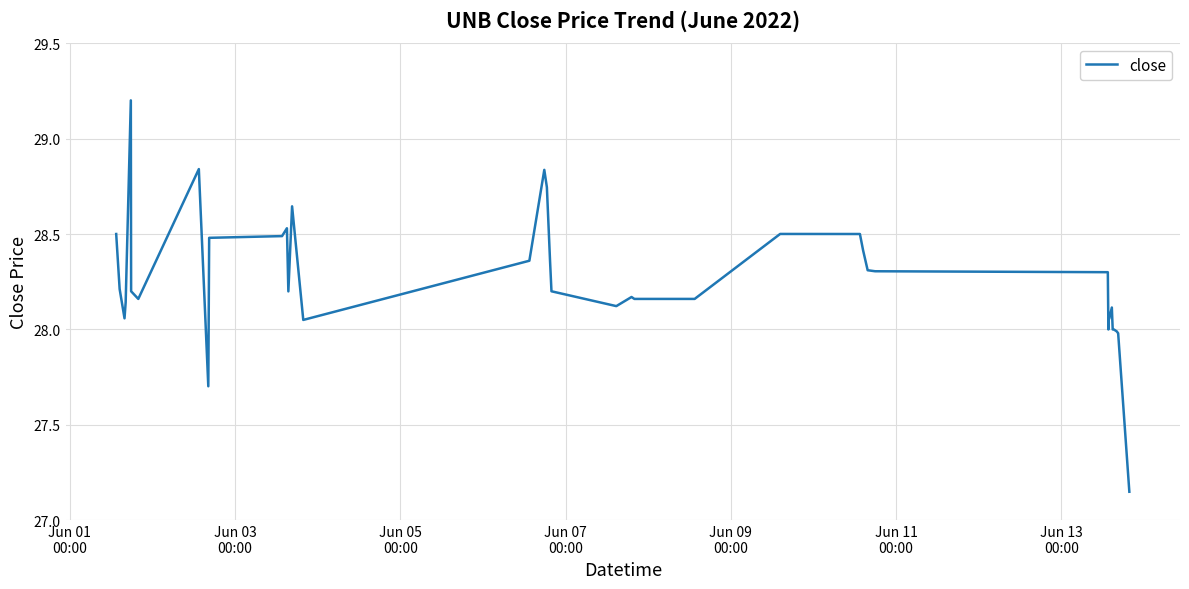

What is the greatest value displayed?

29.2